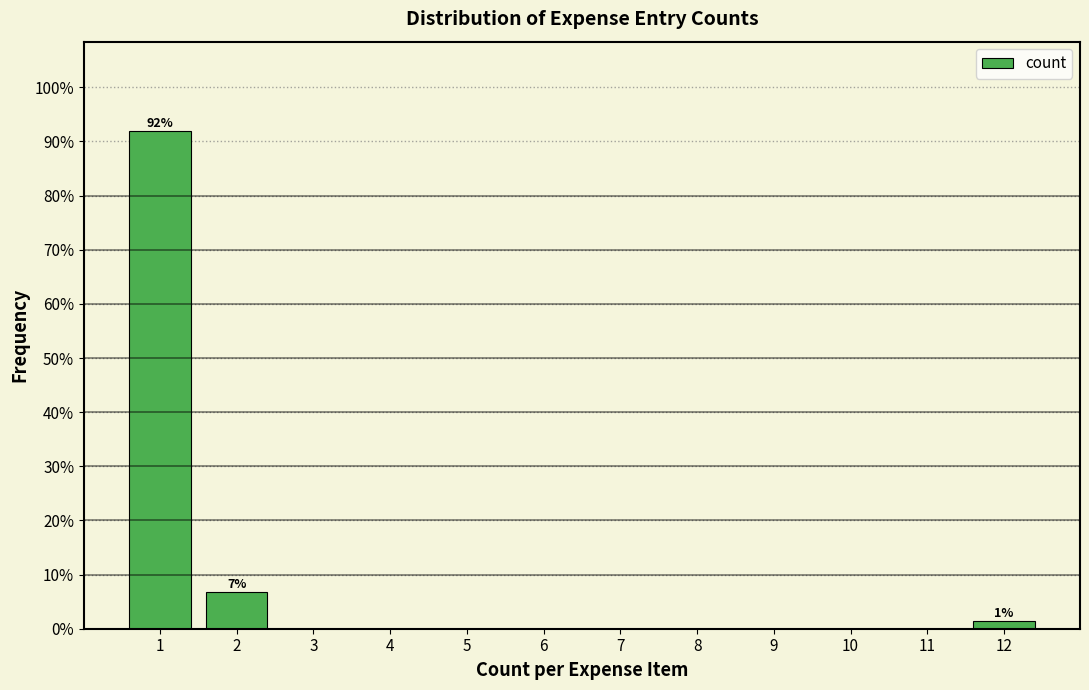

Reading left to right, list all the values displayed in this chart.

1=91.9	2=6.8	3=0.0	4=0.0	5=0.0	6=0.0	7=0.0	8=0.0	9=0.0	10=0.0	11=0.0	12=1.4